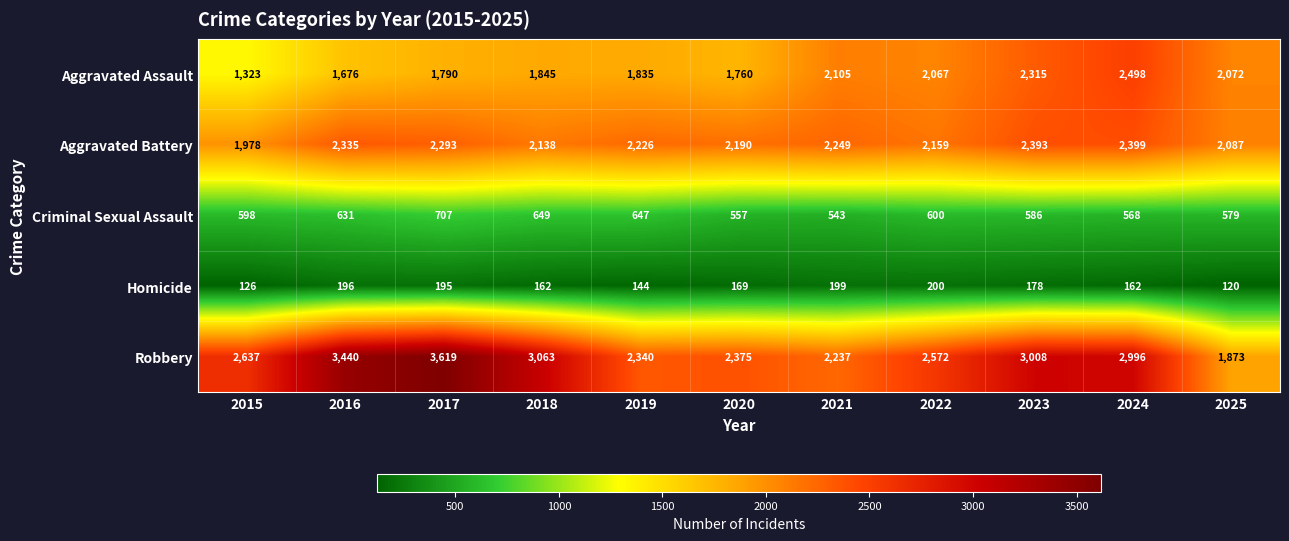

Which series has the widest spread of values?

Robbery